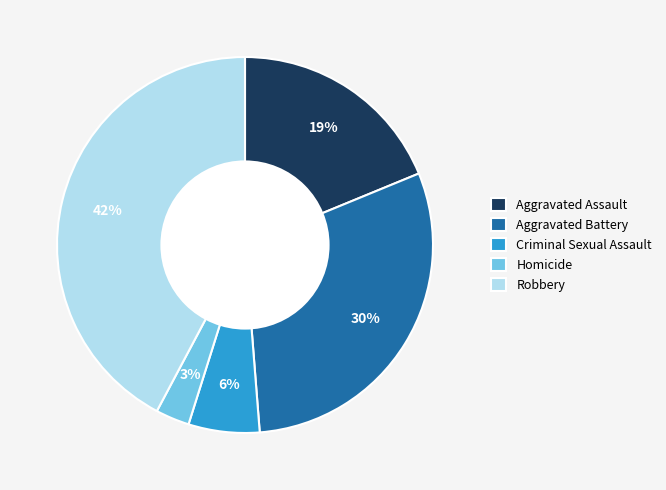

Combined, do Criminal Sexual Assault and Robbery account for over 50%?

No